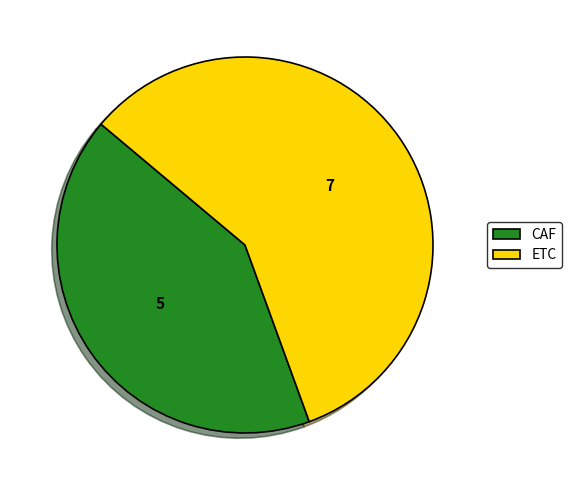

Combined, do ETC and CAF account for over 50%?

Yes